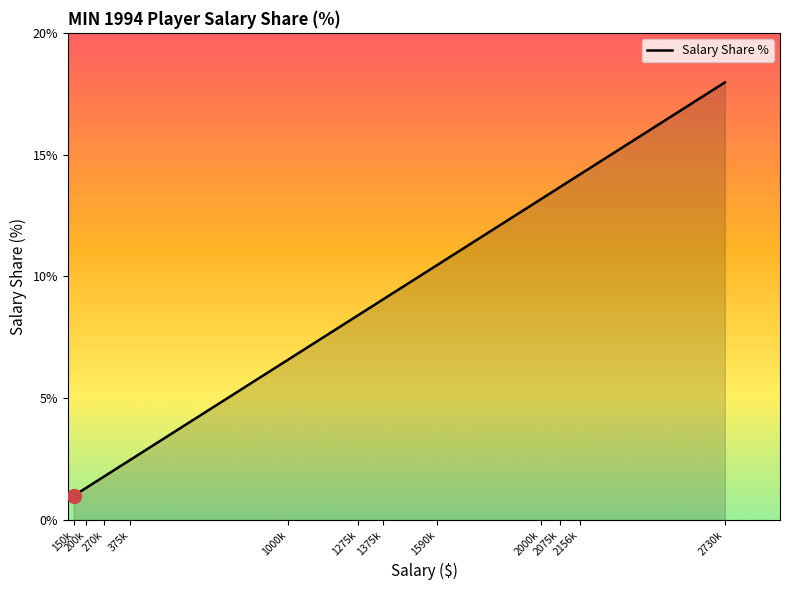

Which has a higher value, 375k or 2730k?

2730k